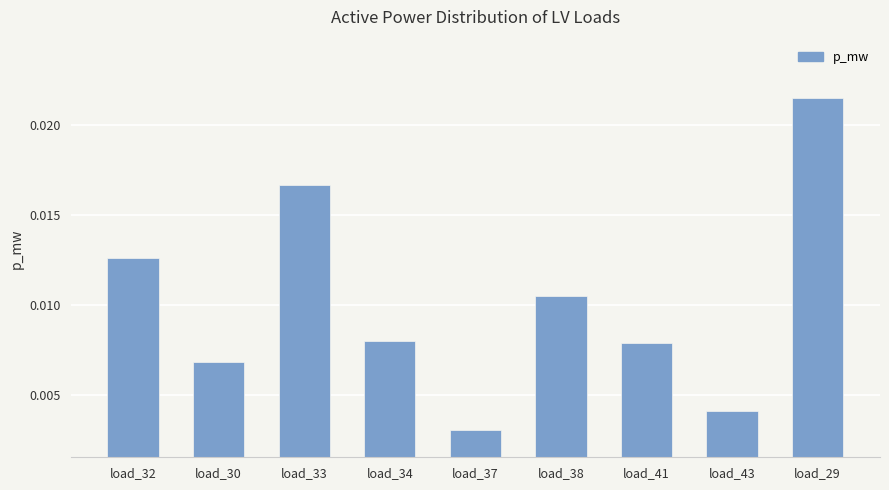

Where is the data nearest to the value 0?

load_37